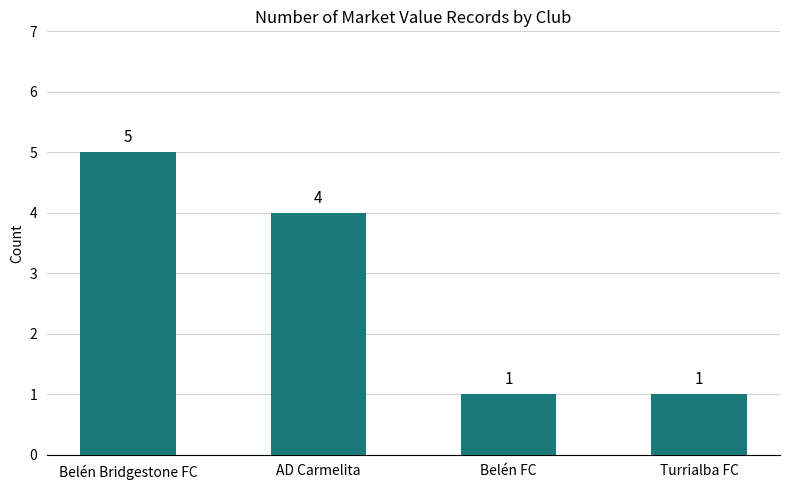

Where does the data first go above 4?

Belén Bridgestone FC